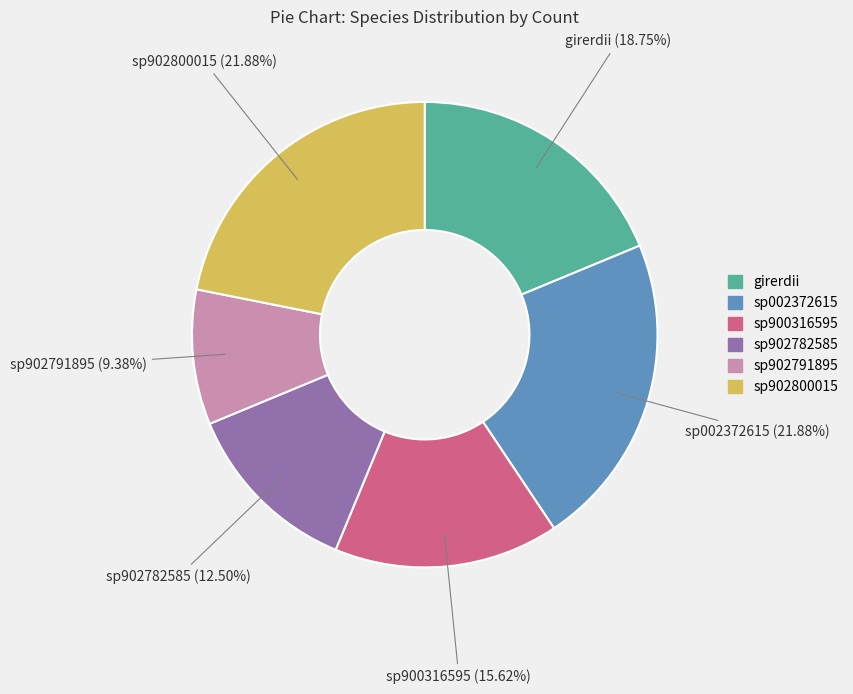

Does any single category account for the majority?

No